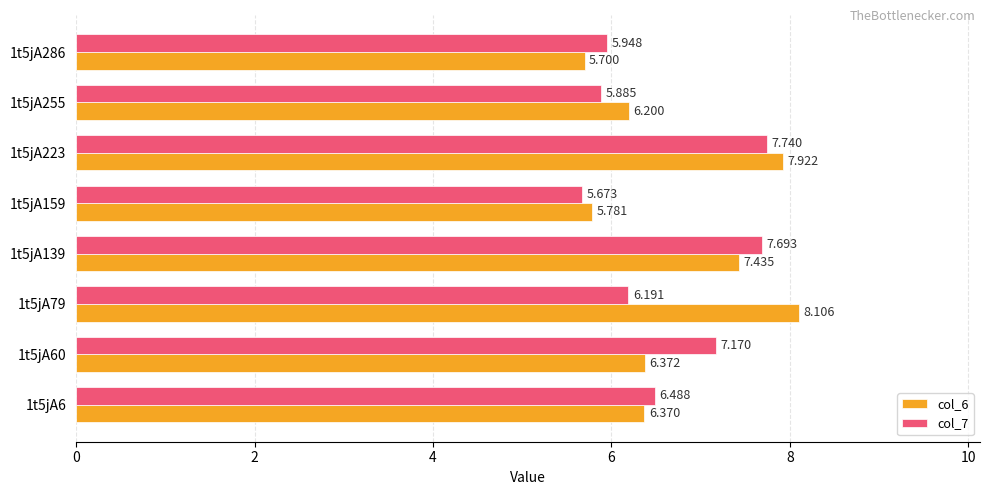

Is the value of col_7 at 1t5jA223 greater than the value of col_6 at 1t5jA6?

Yes